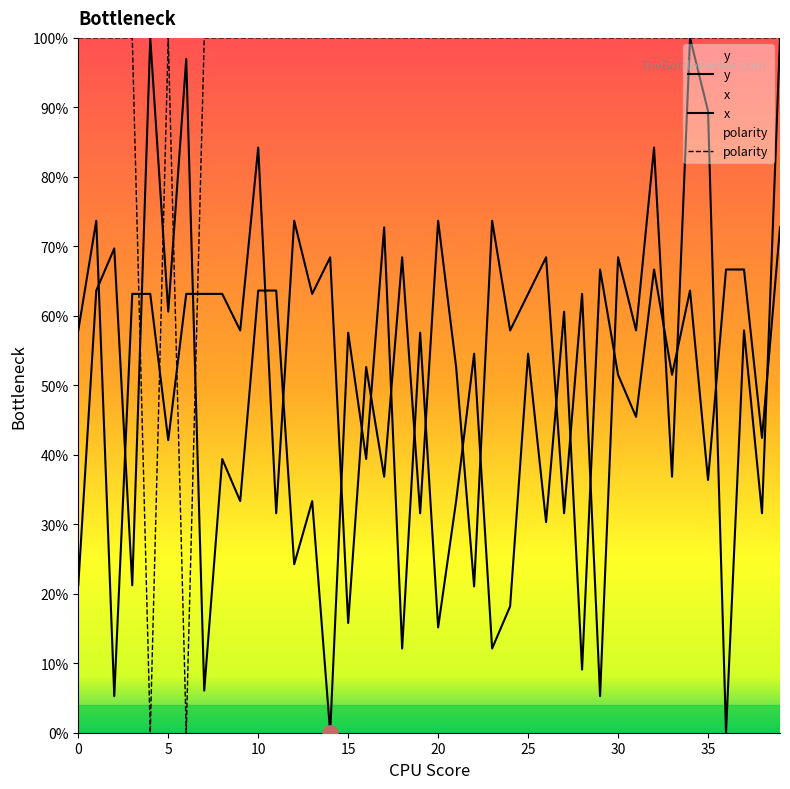

Which series contains the highest Y value?

y